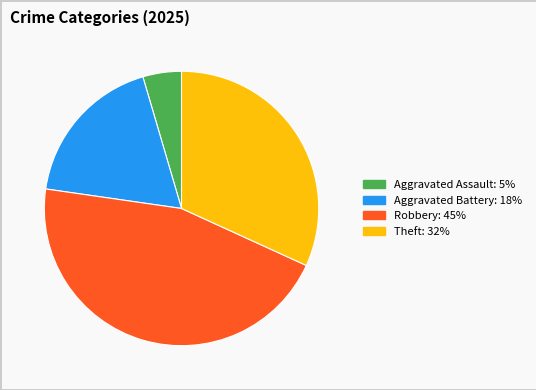

Is there a majority slice in this chart?

No